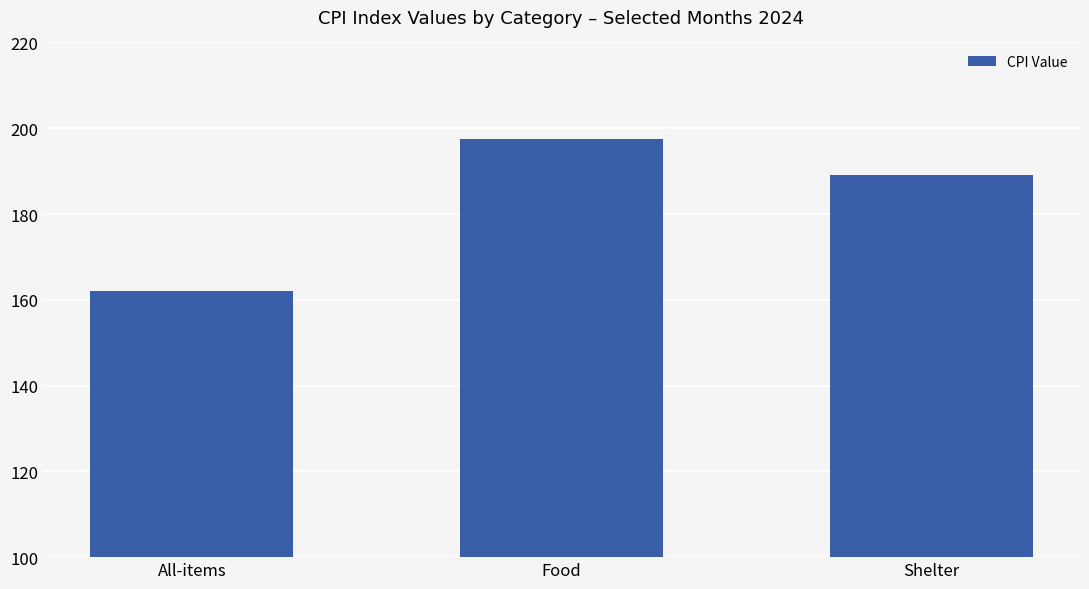

Reading left to right, list all the values displayed in this chart.

All-items=162.0	Food=197.4	Shelter=189.0